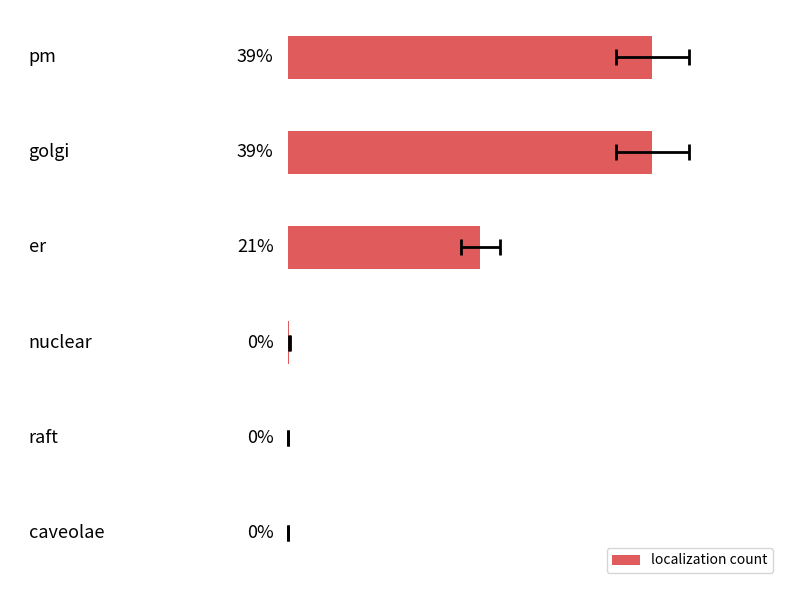

Where is the data nearest to the value 19?

2